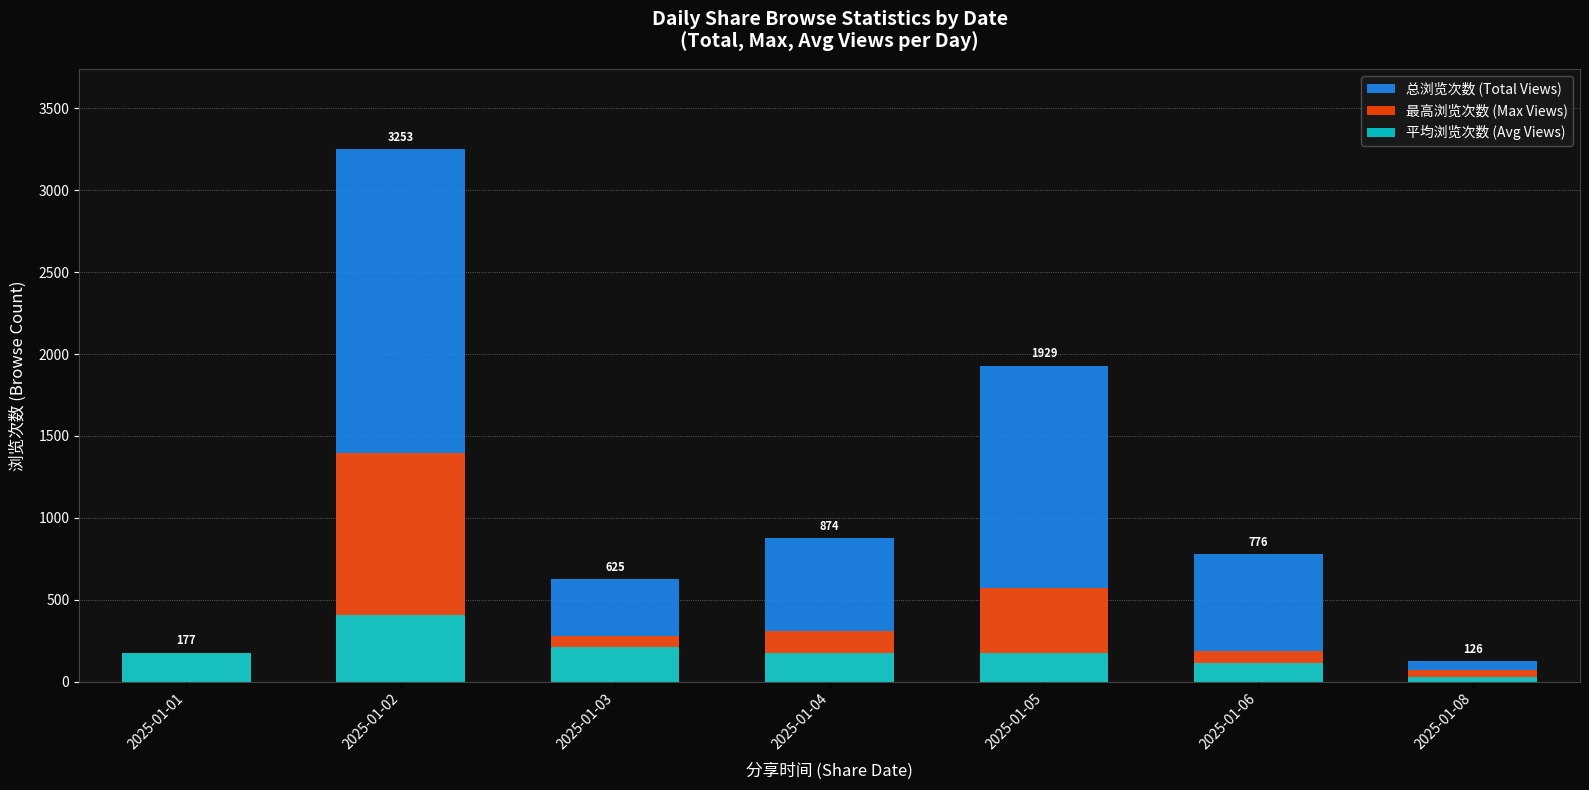

What is the total value across all series at 2025-01-01?

531.0